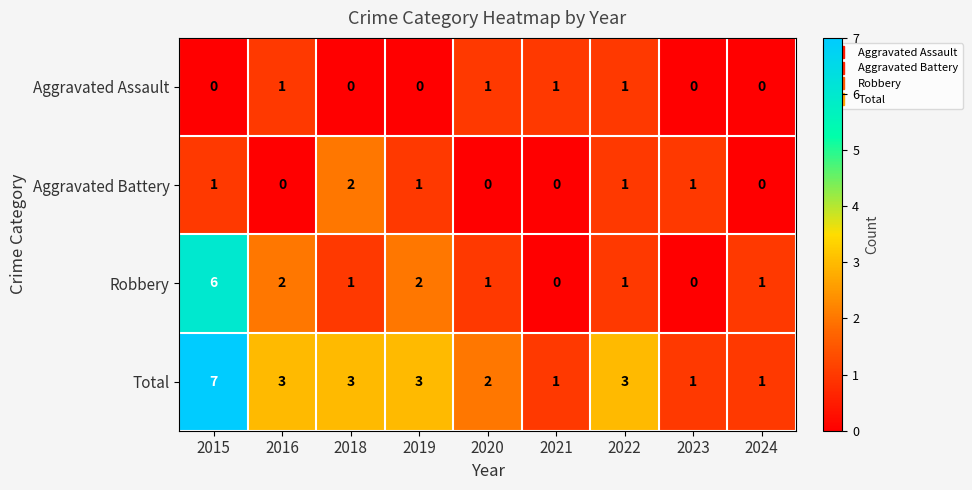

Which label corresponds to the largest value in the chart?

2015